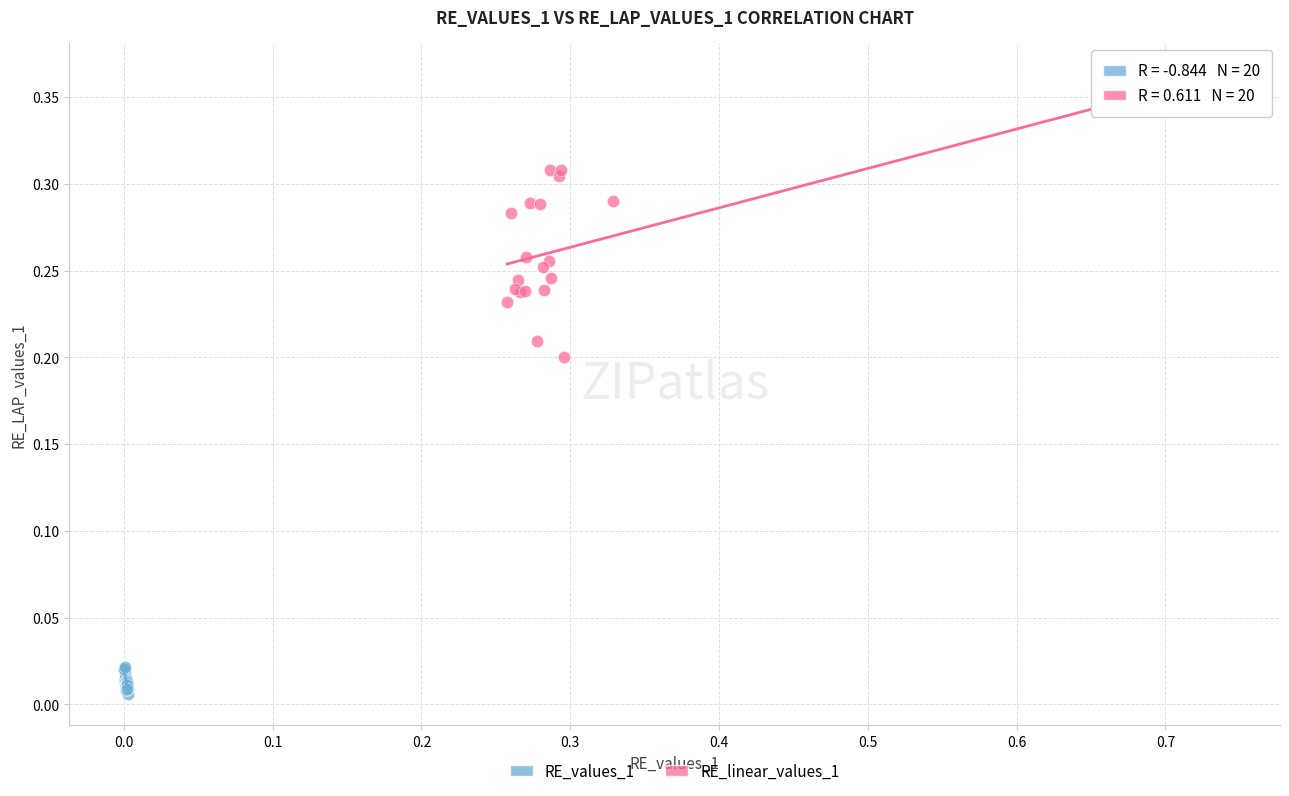

Which series contains the highest Y value?

RE_linear_values_1